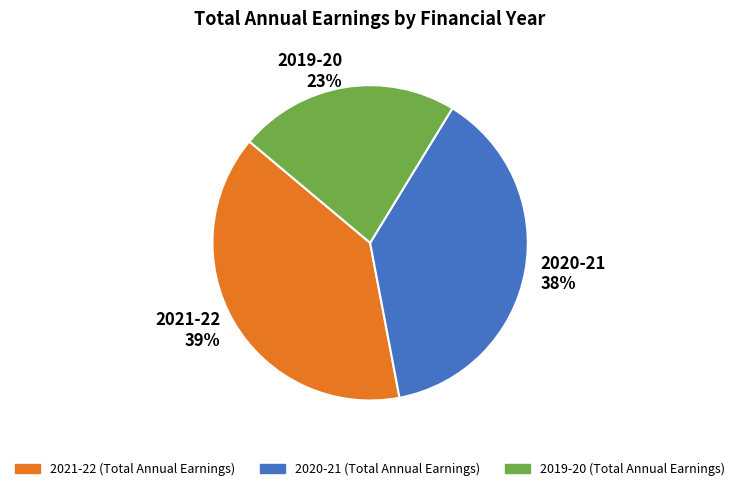

To the nearest percent, what is the difference between the largest and smallest slice percentages?

16%